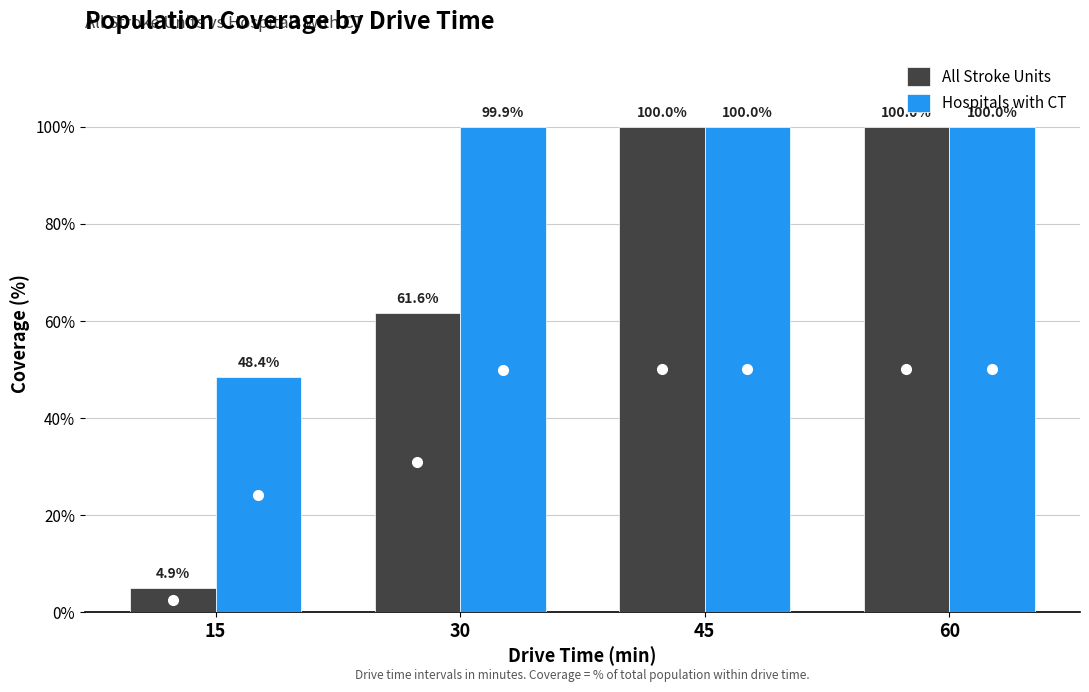

What is the total value across all series at 15?

53.2